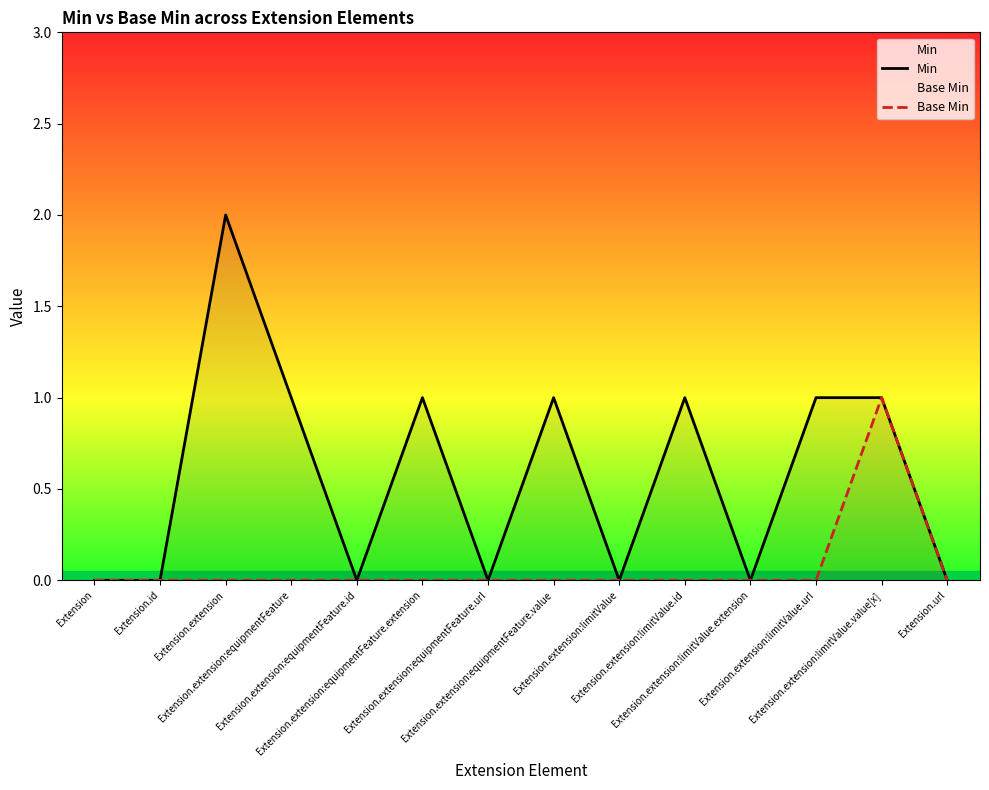

What is the average value of the Min series?

1